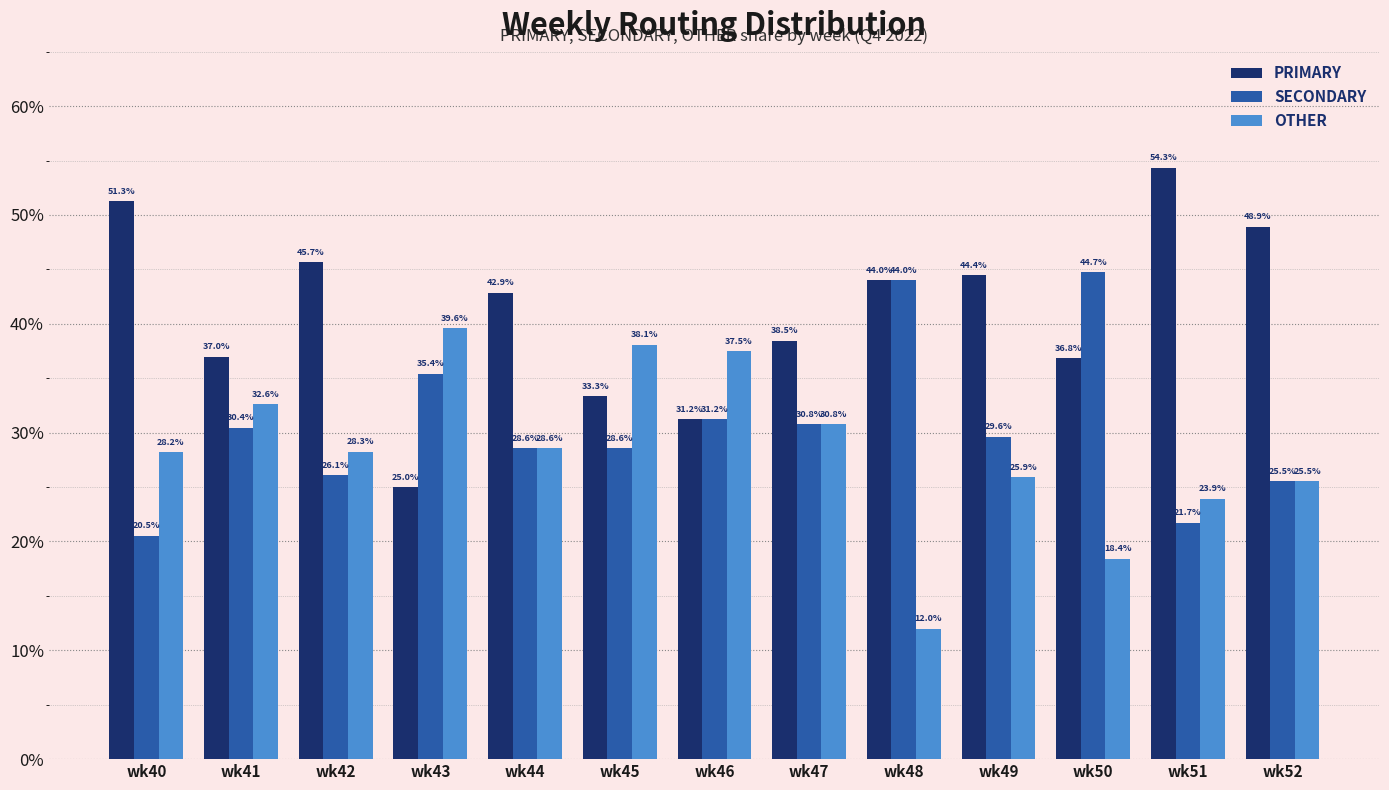

What is the value of the OTHER bar at the 5th from the left?

28.6